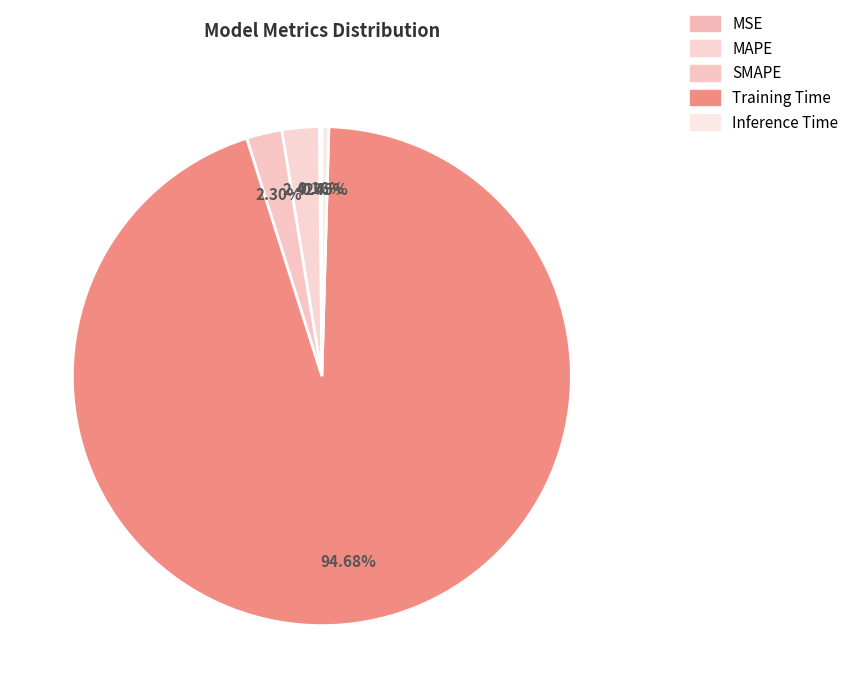

Count the number of slices in the pie.

5